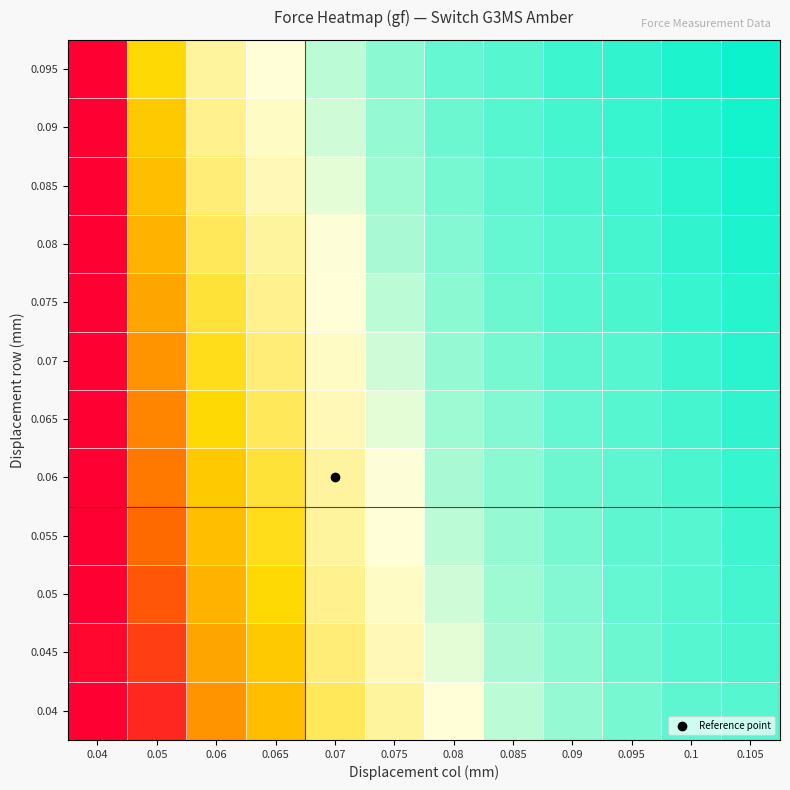

How many distinct data groups are displayed?

12